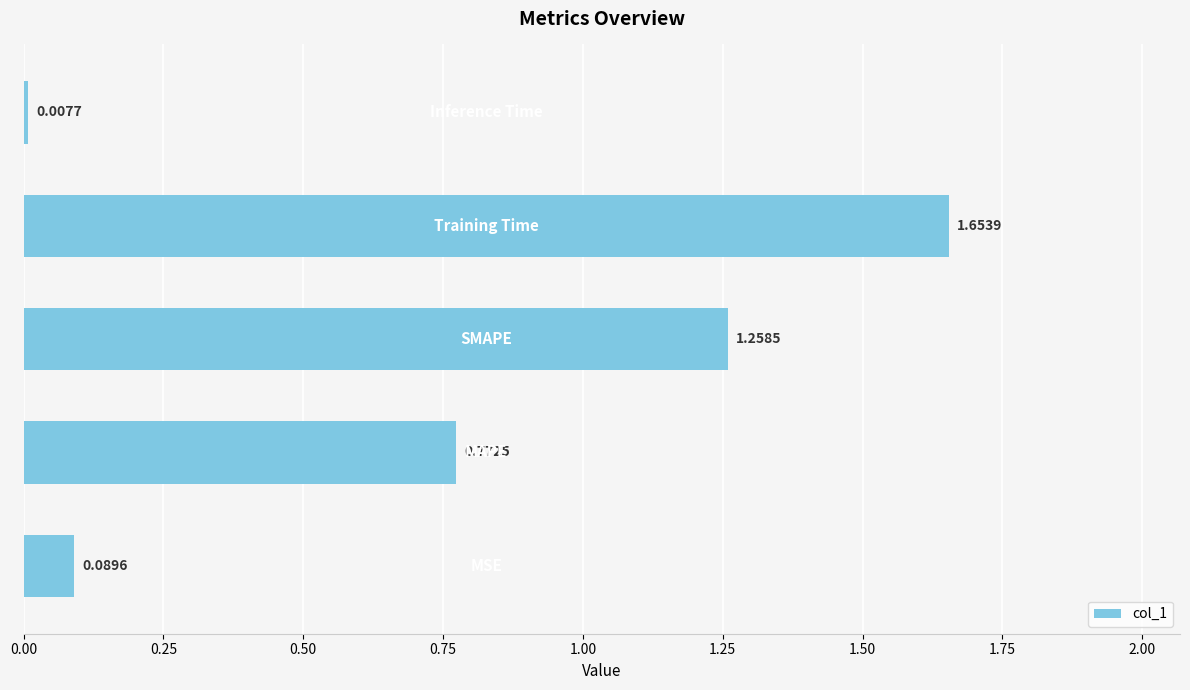

What is the sum of all values?

3.8